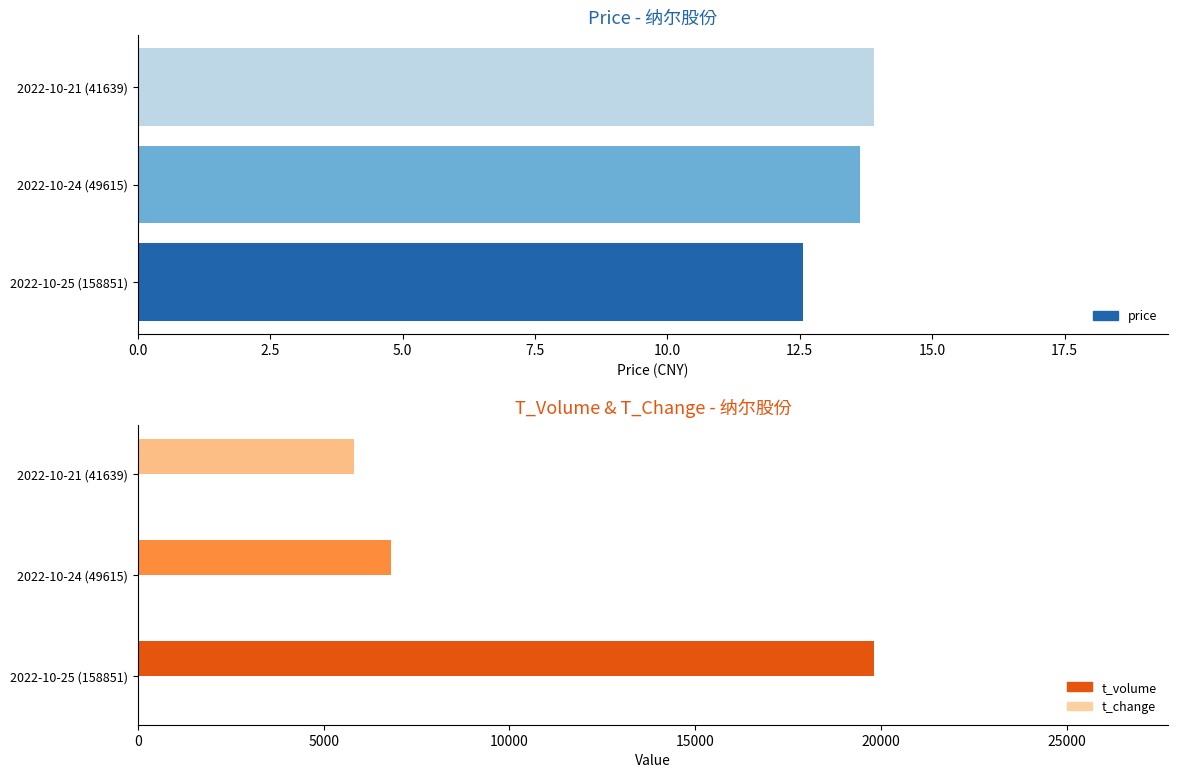

Reading left to right, transcribe all the data shown in this chart.

price: 12.6	13.6	13.9
t_volume: 19801.0	6818.0	5806.0
t_change: 10.0	3.1	2.6